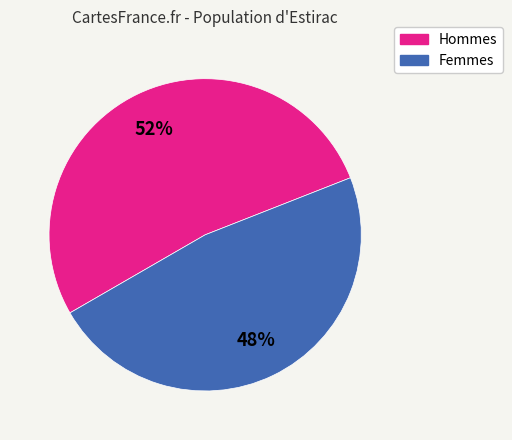

Is there a majority slice in this chart?

Yes